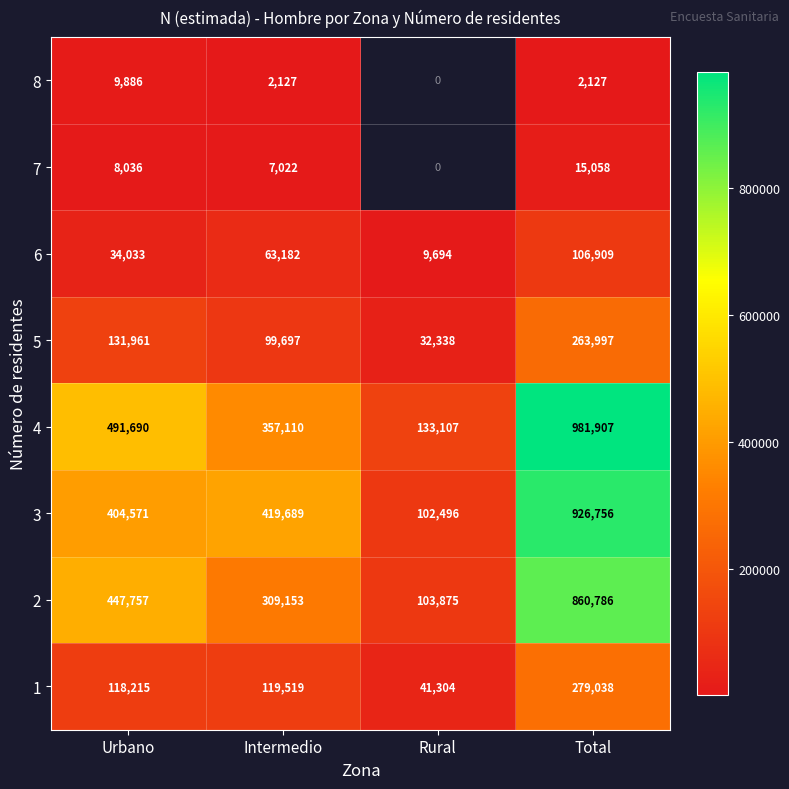

At which label is 4 closest to 557507?

Urbano